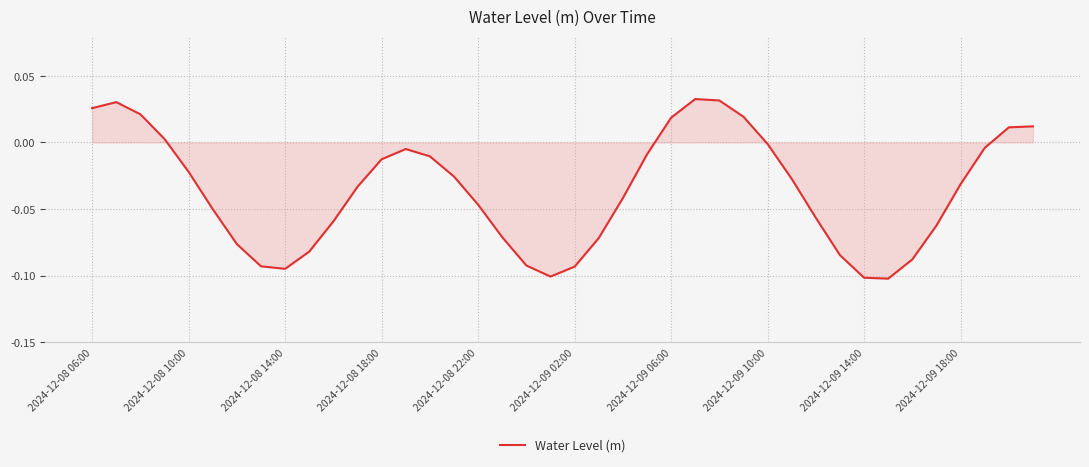

Is this an area chart (filled region under the line)?

Yes